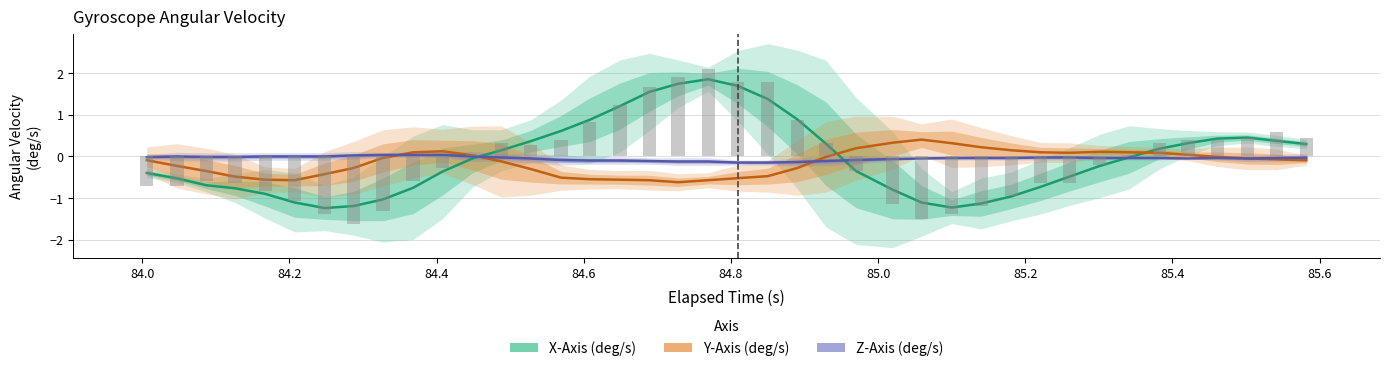

What is the greatest value displayed?

1.9